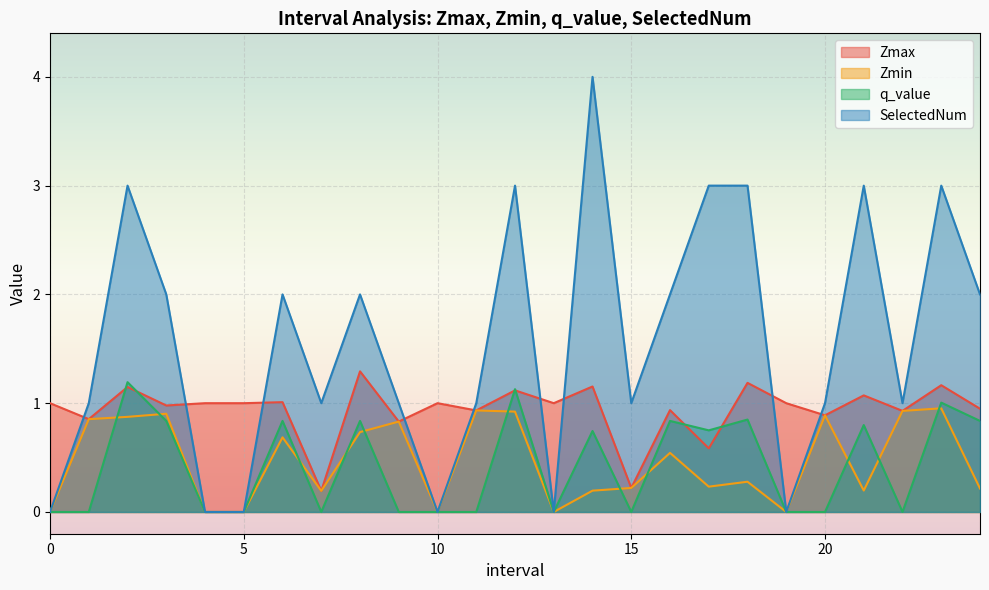

At which category does SelectedNum reach its first local peak?

2.0